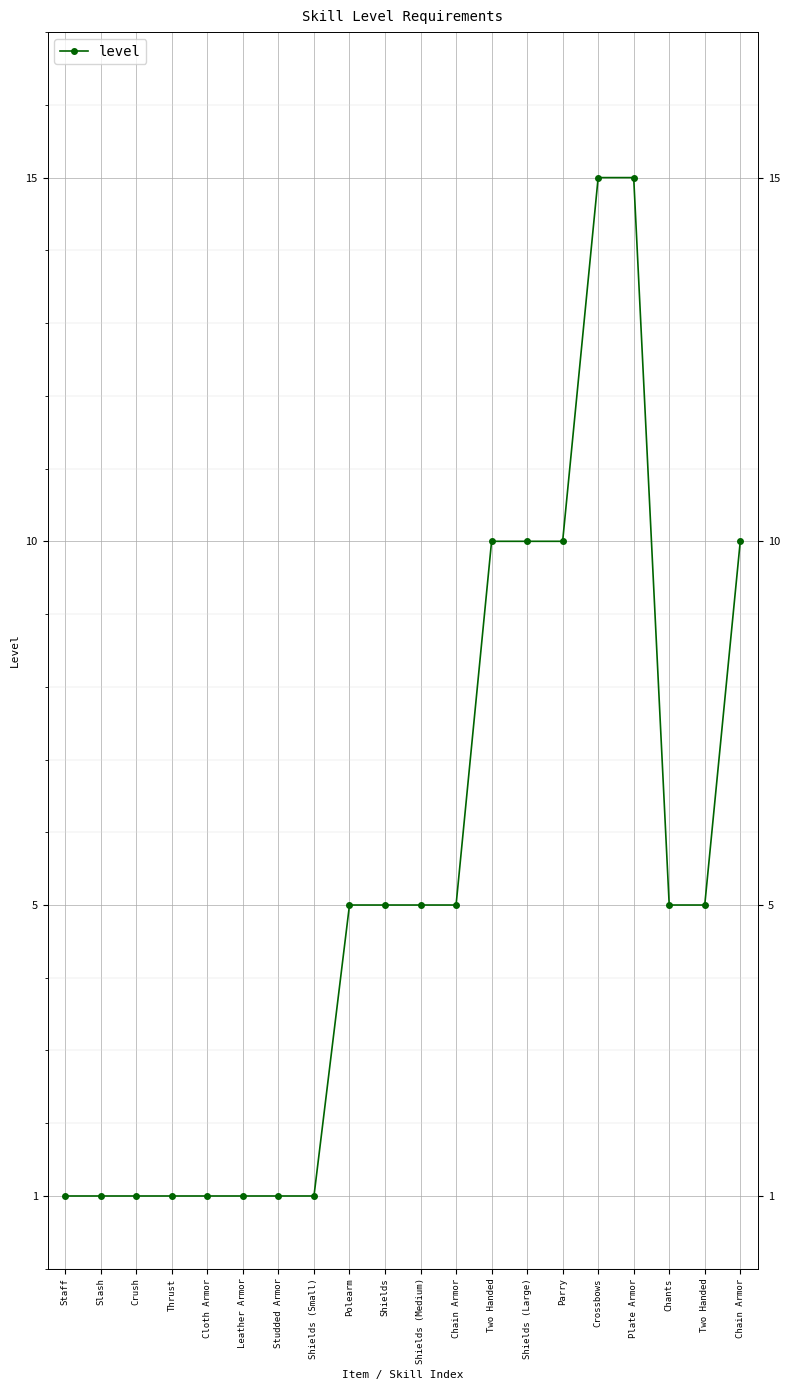

Does the chart have visible grid lines?

Yes